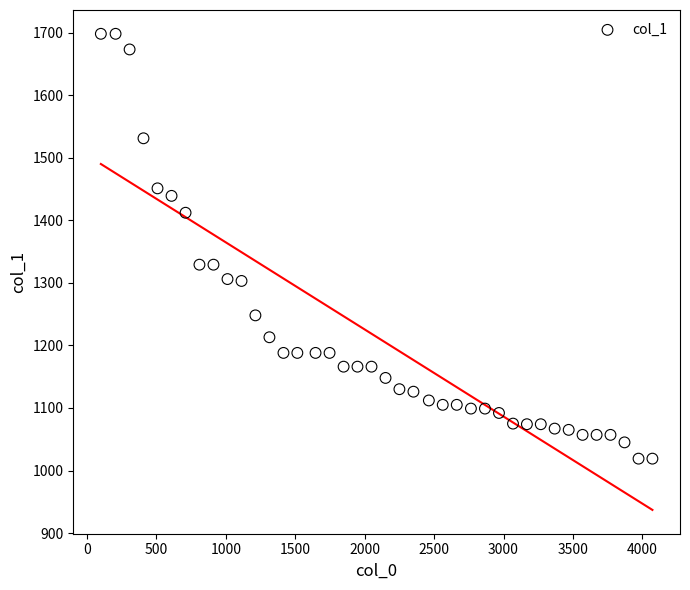

What is the range of Y values (max minus min)?

679